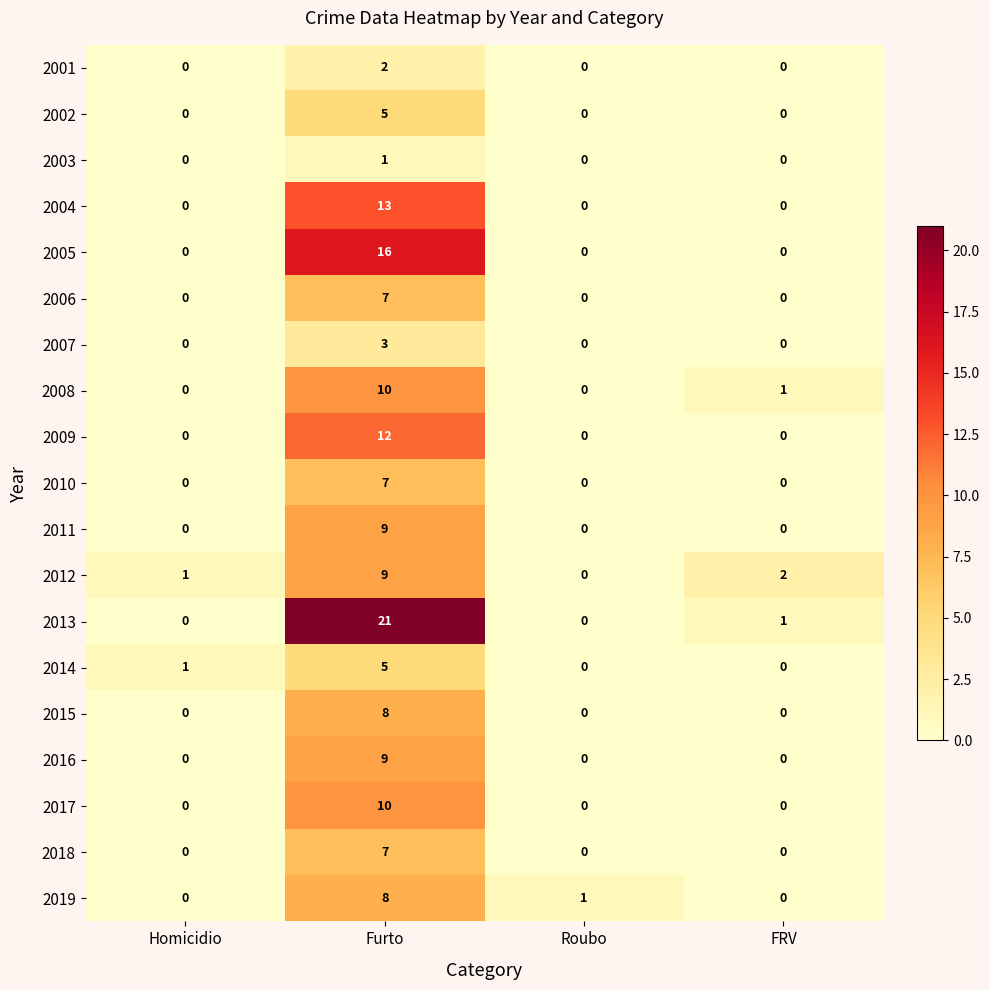

Which series has the largest range (max minus min)?

2013